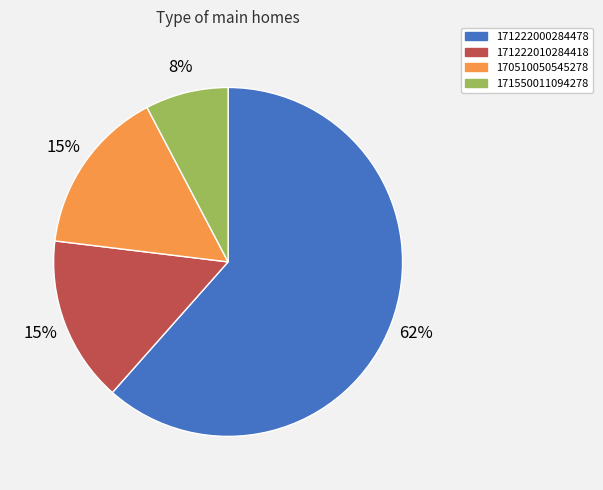

Between 170510050545278 and 171222000284478, which is larger?

171222000284478